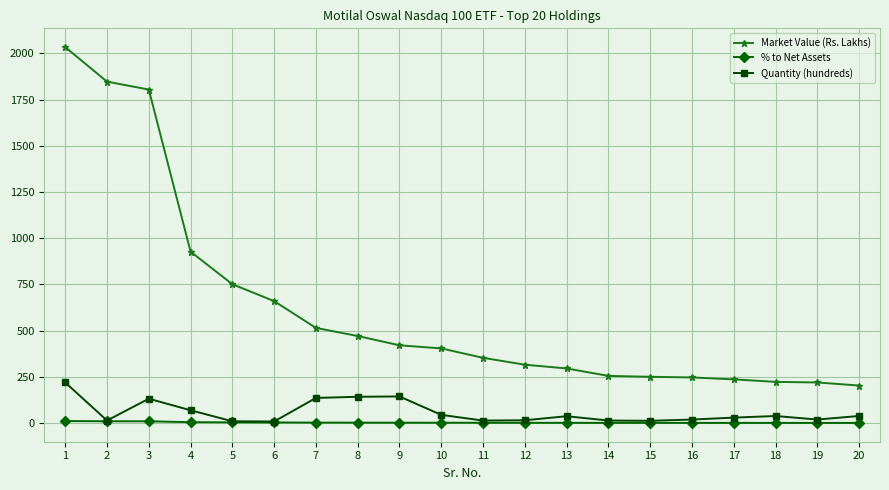

What is the maximum value for Market Value (Rs. Lakhs)?

2033.4